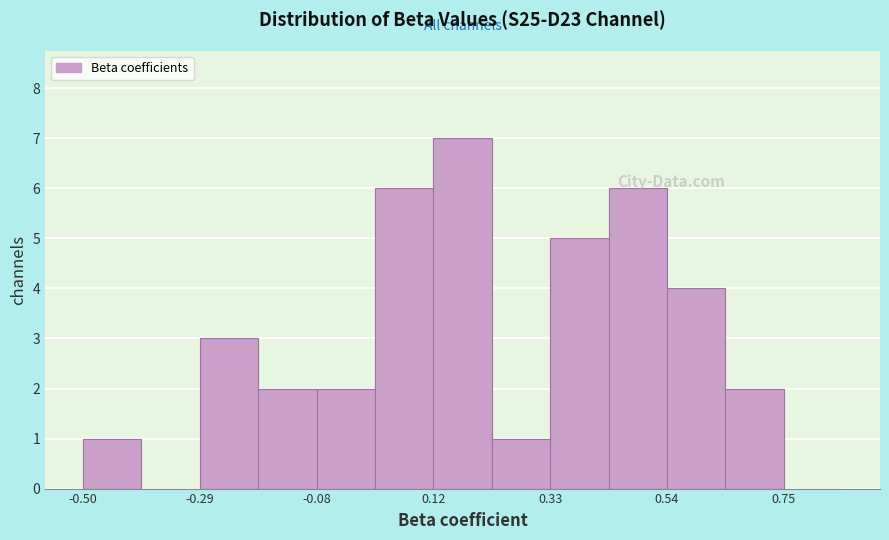

Around what value on the x-axis is the tallest bar? Give the approximate position of its centre, as read against the axis.

0.20